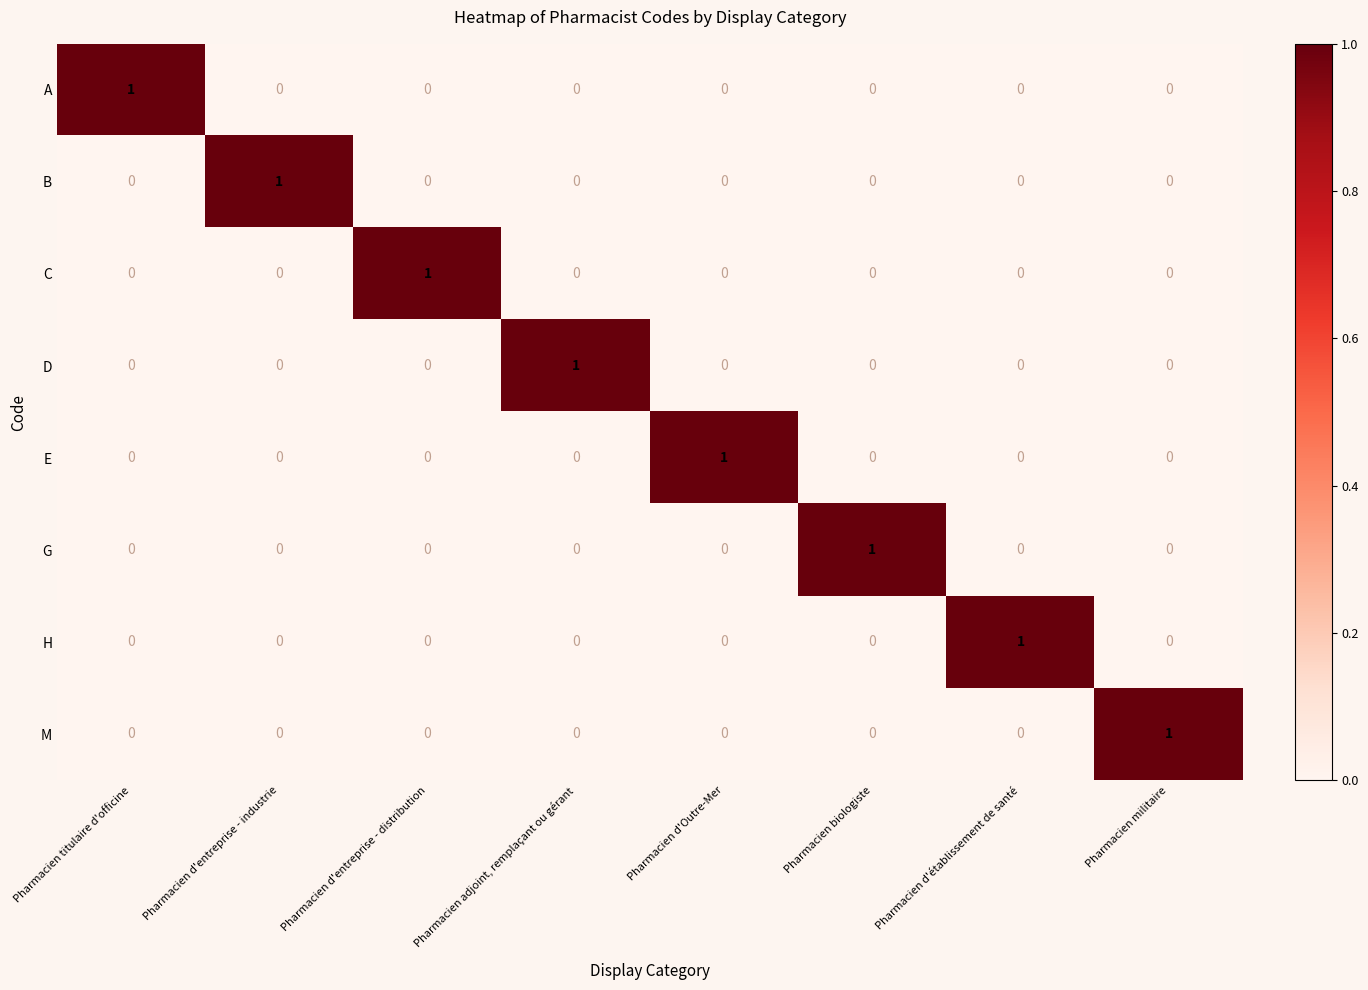

Which category has the highest value in the C series?

Pharmacien d'entreprise - distribution